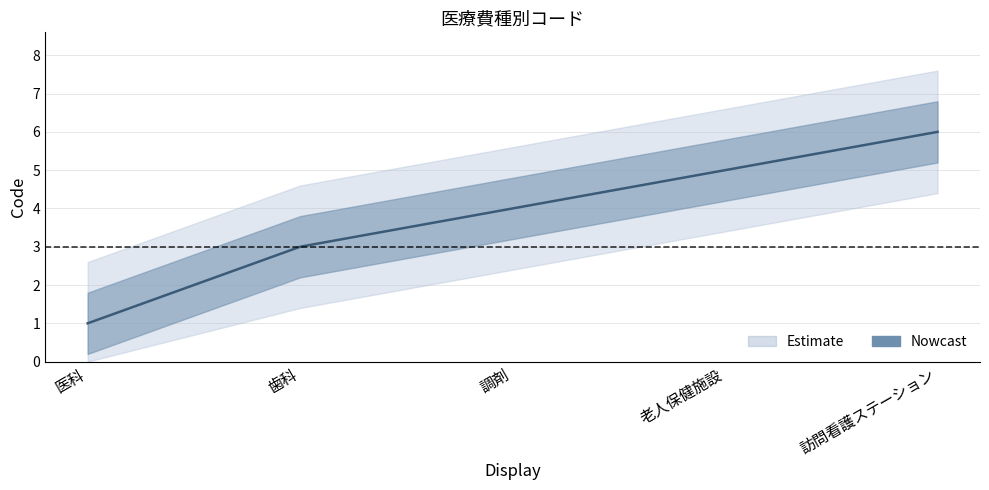

How many values exceed 4?

2